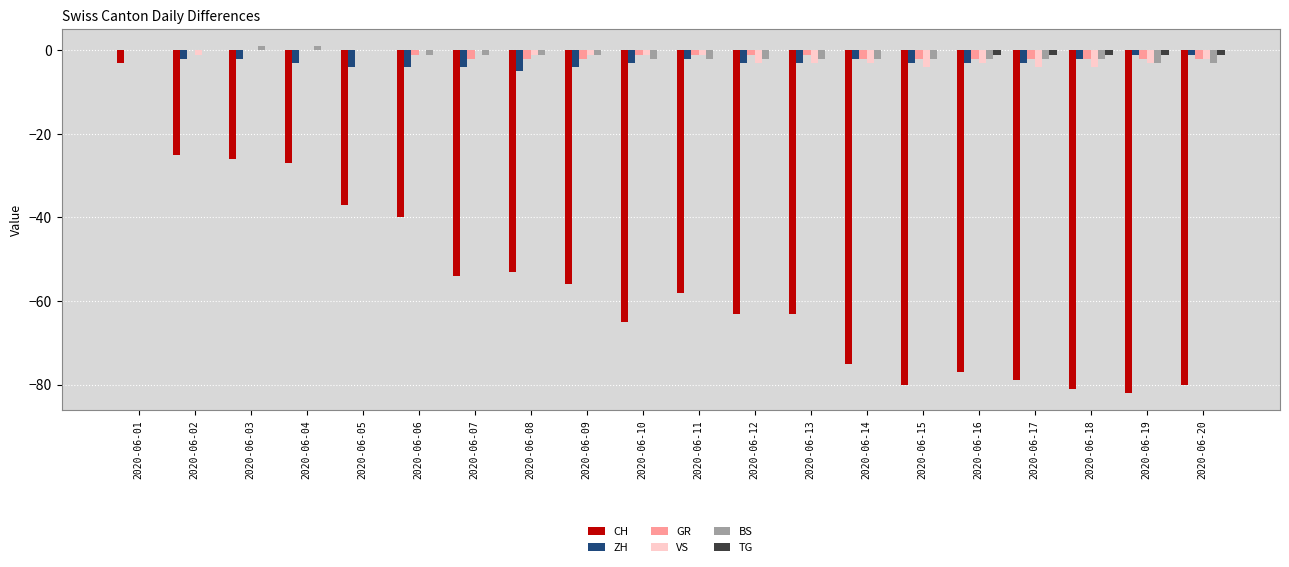

At which category is the sum across all series the highest?

2020-06-01